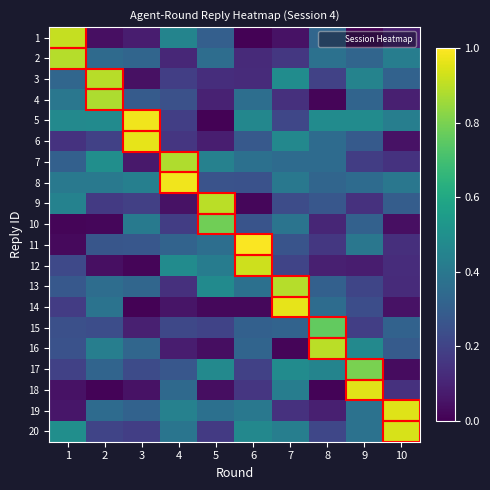

Reading left to right, extract all data points from this chart.

1: 1=0.9	2=0.0	3=0.1	4=0.4	5=0.3	6=0.0	7=0.1	8=0.3	9=0.0	10=0.1
2: 1=0.9	2=0.3	3=0.3	4=0.1	5=0.4	6=0.1	7=0.2	8=0.4	9=0.3	10=0.4
3: 1=0.3	2=0.9	3=0.0	4=0.2	5=0.1	6=0.1	7=0.5	8=0.2	9=0.4	10=0.3
4: 1=0.4	2=0.9	3=0.3	4=0.2	5=0.1	6=0.4	7=0.1	8=0.0	9=0.3	10=0.1
5: 1=0.5	2=0.5	3=1.0	4=0.2	5=0.0	6=0.5	7=0.2	8=0.5	9=0.5	10=0.4
6: 1=0.1	2=0.2	3=1.0	4=0.2	5=0.1	6=0.3	7=0.5	8=0.3	9=0.3	10=0.0
7: 1=0.3	2=0.5	3=0.1	4=0.9	5=0.4	6=0.4	7=0.3	8=0.4	9=0.2	10=0.1
8: 1=0.4	2=0.4	3=0.4	4=1.0	5=0.3	6=0.3	7=0.4	8=0.3	9=0.4	10=0.4
9: 1=0.4	2=0.2	3=0.2	4=0.0	5=0.9	6=0.0	7=0.2	8=0.3	9=0.1	10=0.3
10: 1=0.0	2=0.0	3=0.4	4=0.2	5=0.8	6=0.3	7=0.4	8=0.1	9=0.3	10=0.0
11: 1=0.0	2=0.3	3=0.3	4=0.3	5=0.4	6=1.0	7=0.3	8=0.2	9=0.4	10=0.1
12: 1=0.2	2=0.0	3=0.0	4=0.5	5=0.4	6=0.9	7=0.2	8=0.1	9=0.1	10=0.1
13: 1=0.3	2=0.4	3=0.3	4=0.1	5=0.5	6=0.4	7=0.9	8=0.3	9=0.2	10=0.1
14: 1=0.2	2=0.4	3=0.0	4=0.1	5=0.0	6=0.0	7=1.0	8=0.4	9=0.2	10=0.0
15: 1=0.2	2=0.2	3=0.1	4=0.2	5=0.2	6=0.3	7=0.3	8=0.8	9=0.2	10=0.3
16: 1=0.3	2=0.4	3=0.3	4=0.1	5=0.0	6=0.3	7=0.0	8=0.9	9=0.5	10=0.3
17: 1=0.2	2=0.3	3=0.2	4=0.3	5=0.5	6=0.2	7=0.5	8=0.5	9=0.8	10=0.0
18: 1=0.1	2=0.0	3=0.0	4=0.3	5=0.0	6=0.2	7=0.4	8=0.0	9=1.0	10=0.1
19: 1=0.1	2=0.3	3=0.3	4=0.4	5=0.4	6=0.4	7=0.1	8=0.1	9=0.4	10=1.0
20: 1=0.5	2=0.2	3=0.2	4=0.4	5=0.2	6=0.5	7=0.4	8=0.2	9=0.4	10=0.9